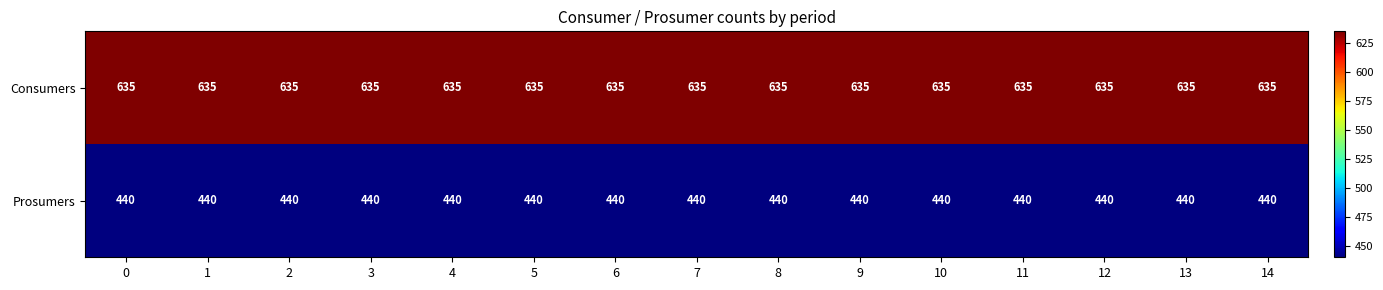

Read the Consumers value at 9.

635